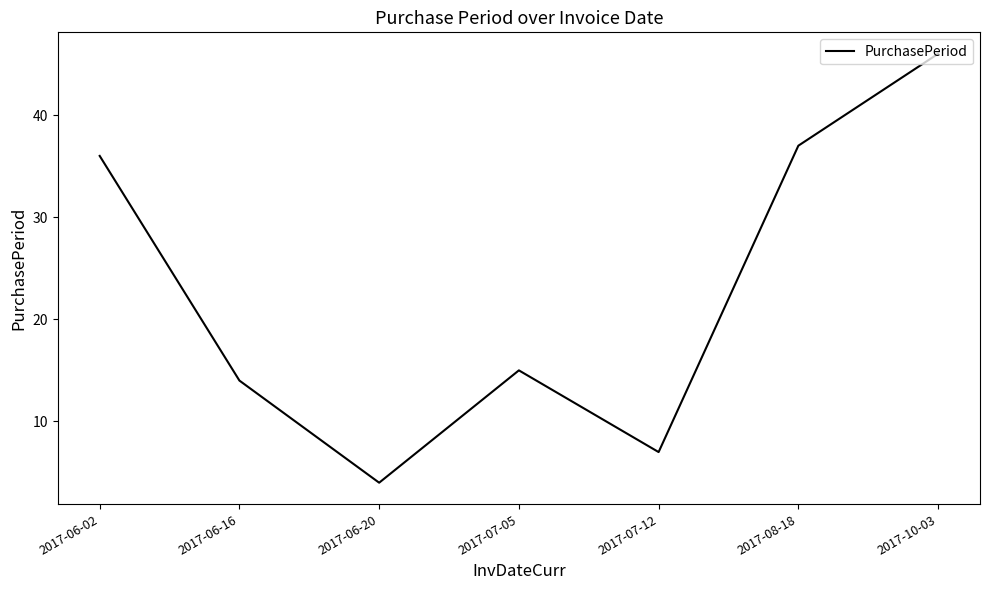

Reading left to right, list all the values displayed in this chart.

36	14	4	15	7	37	46